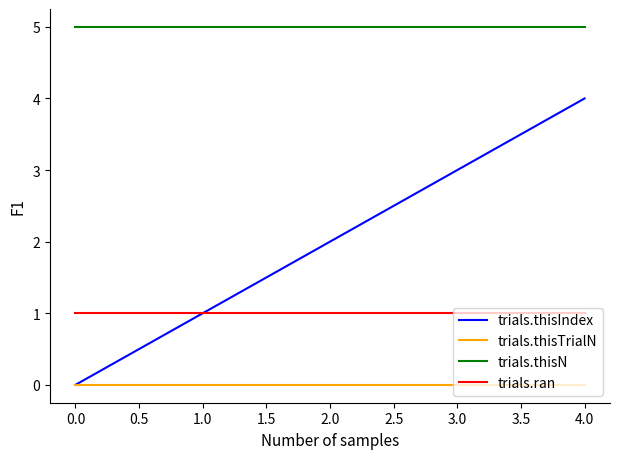

What are all the series names shown in the legend?

trials.thisIndex, trials.thisTrialN, trials.thisN, trials.ran